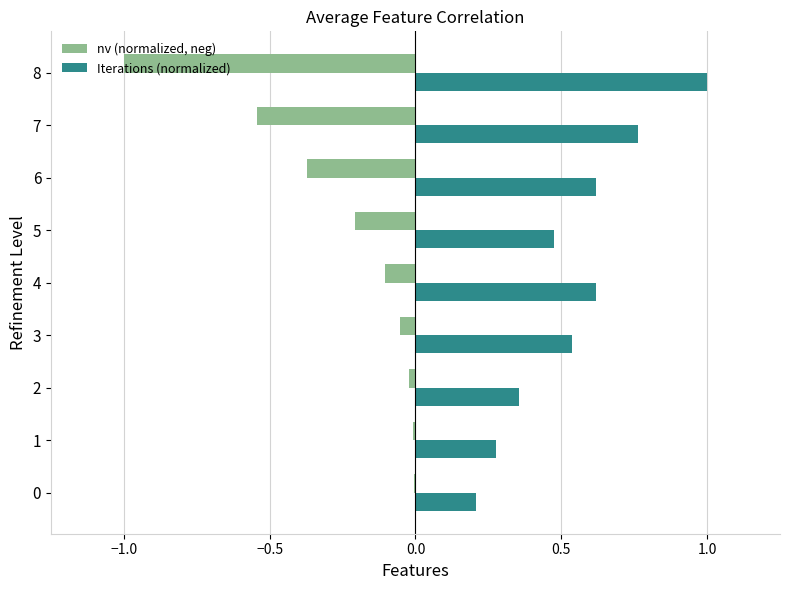

True or false: nv (normalized, neg) has a value of -0.1 at 4.

True